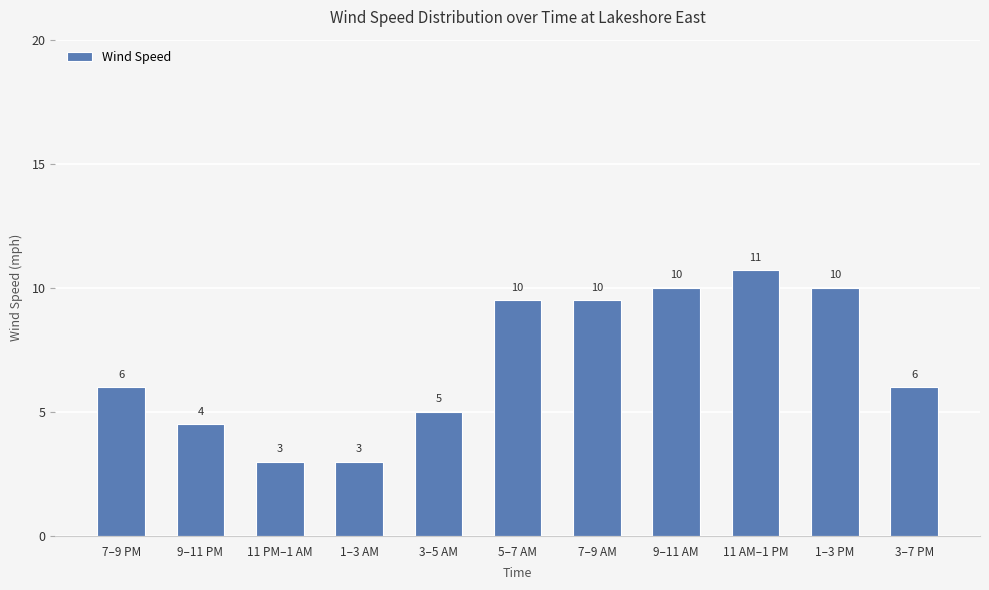

True or false: the data shows 2.1 at 7–9 PM.

False